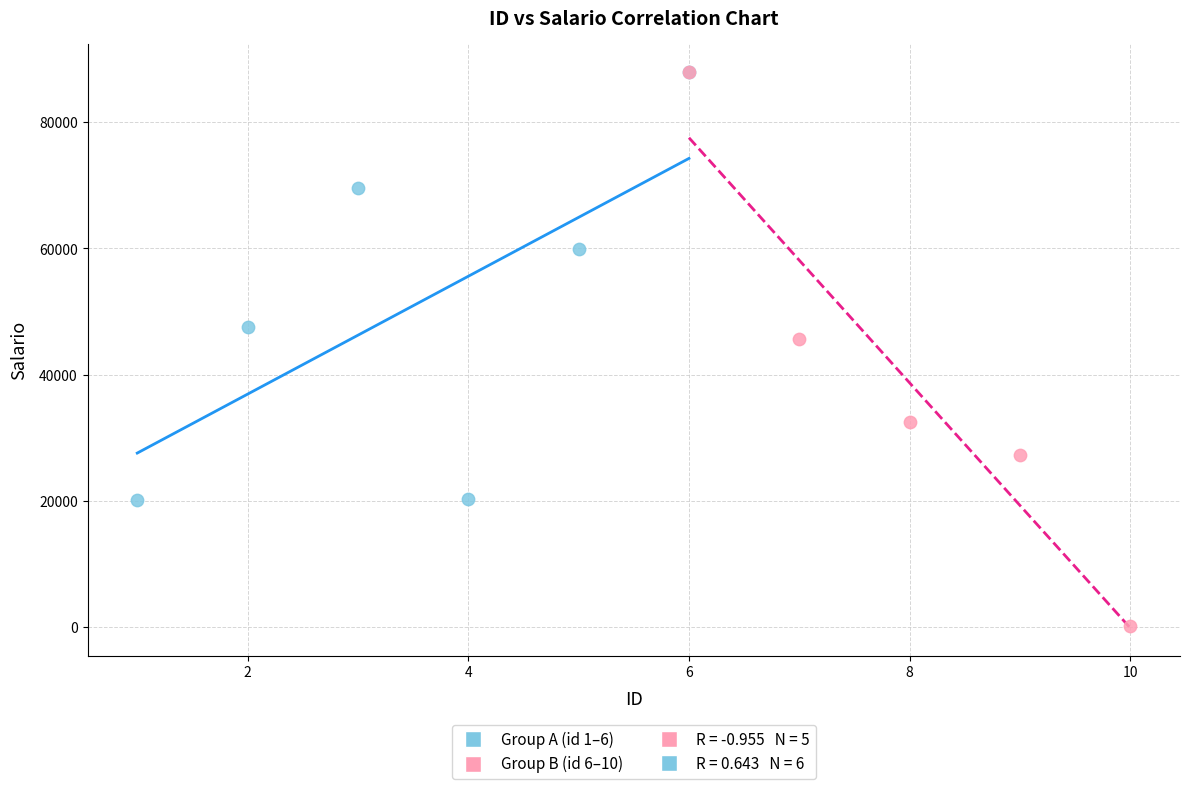

Which series has the widest spread of Y values?

Group B (id 6–10)